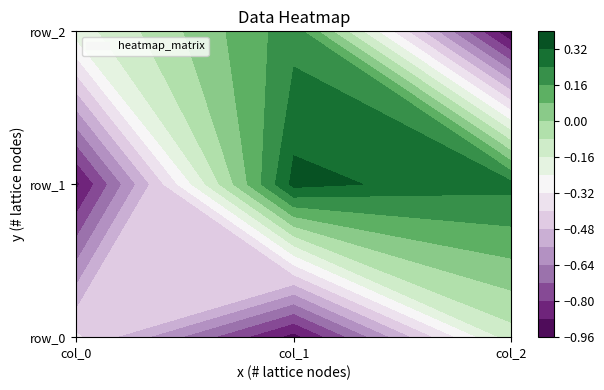

How many row_1 values are between 0 and 1?

2